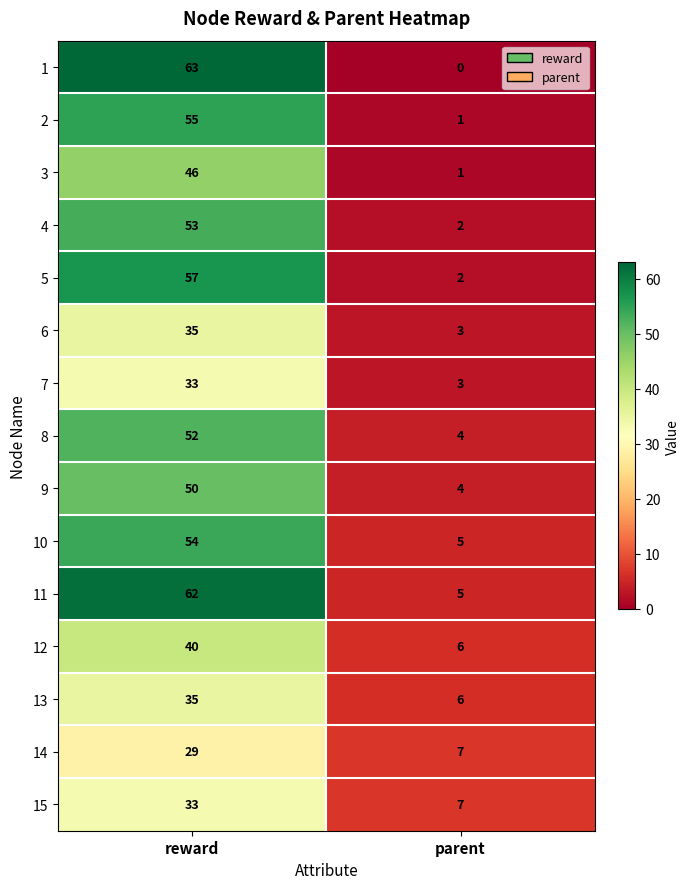

At which label is 3 closest to 23?

parent